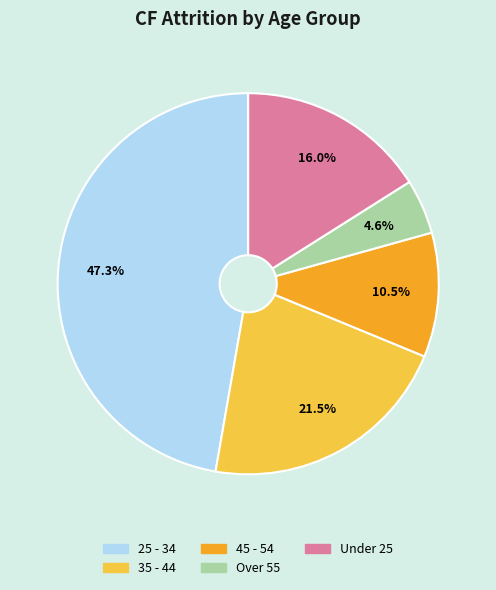

Is there a majority slice in this chart?

No